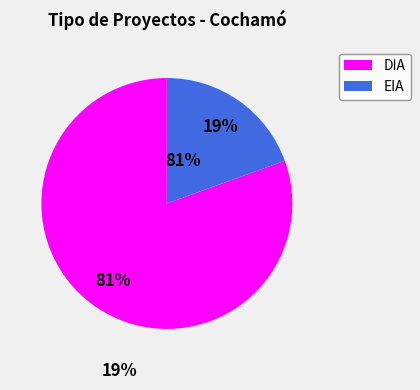

Is it true that EIA is 14% of the pie?

False